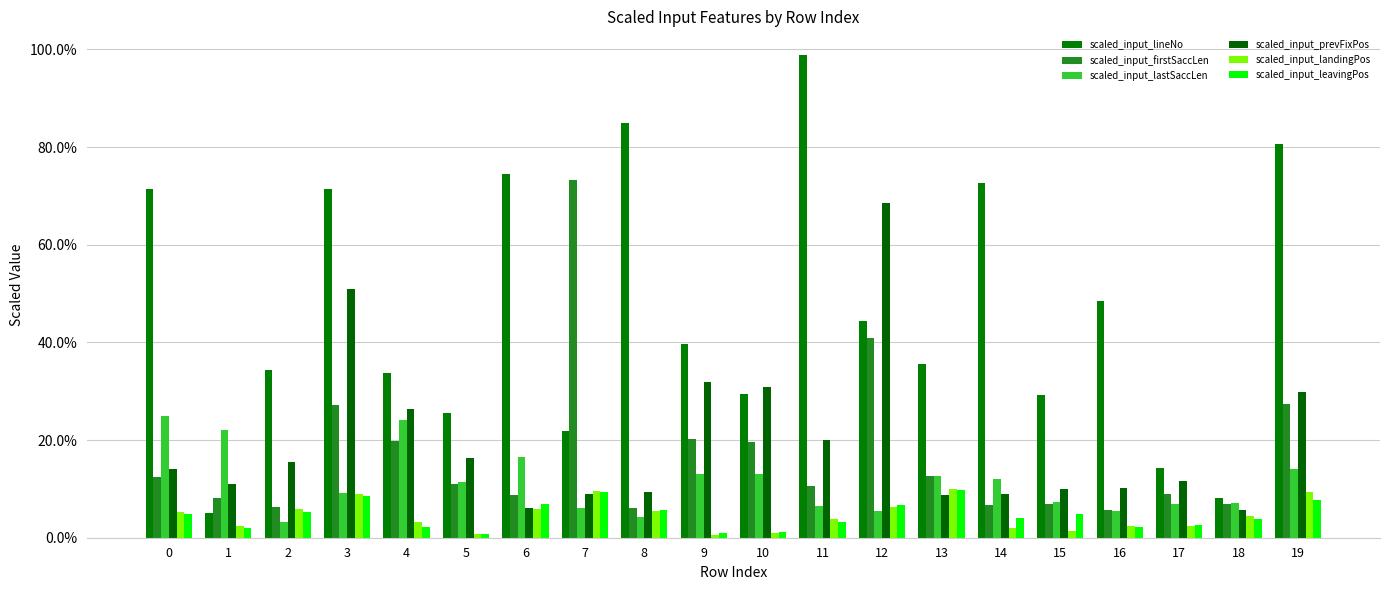

Reading left to right, extract all data points from this chart.

scaled_input_lineNo: 0=0.7	1=0.1	2=0.3	3=0.7	4=0.3	5=0.3	6=0.7	7=0.2	8=0.8	9=0.4	10=0.3	11=1.0	12=0.4	13=0.4	14=0.7	15=0.3	16=0.5	17=0.1	18=0.1	19=0.8
scaled_input_firstSaccLen: 0=0.1	1=0.1	2=0.1	3=0.3	4=0.2	5=0.1	6=0.1	7=0.7	8=0.1	9=0.2	10=0.2	11=0.1	12=0.4	13=0.1	14=0.1	15=0.1	16=0.1	17=0.1	18=0.1	19=0.3
scaled_input_lastSaccLen: 0=0.2	1=0.2	2=0.0	3=0.1	4=0.2	5=0.1	6=0.2	7=0.1	8=0.0	9=0.1	10=0.1	11=0.1	12=0.1	13=0.1	14=0.1	15=0.1	16=0.1	17=0.1	18=0.1	19=0.1
scaled_input_prevFixPos: 0=0.1	1=0.1	2=0.2	3=0.5	4=0.3	5=0.2	6=0.1	7=0.1	8=0.1	9=0.3	10=0.3	11=0.2	12=0.7	13=0.1	14=0.1	15=0.1	16=0.1	17=0.1	18=0.1	19=0.3
scaled_input_landingPos: 0=0.1	1=0.0	2=0.1	3=0.1	4=0.0	5=0.0	6=0.1	7=0.1	8=0.1	9=0.0	10=0.0	11=0.0	12=0.1	13=0.1	14=0.0	15=0.0	16=0.0	17=0.0	18=0.0	19=0.1
scaled_input_leavingPos: 0=0.0	1=0.0	2=0.1	3=0.1	4=0.0	5=0.0	6=0.1	7=0.1	8=0.1	9=0.0	10=0.0	11=0.0	12=0.1	13=0.1	14=0.0	15=0.0	16=0.0	17=0.0	18=0.0	19=0.1